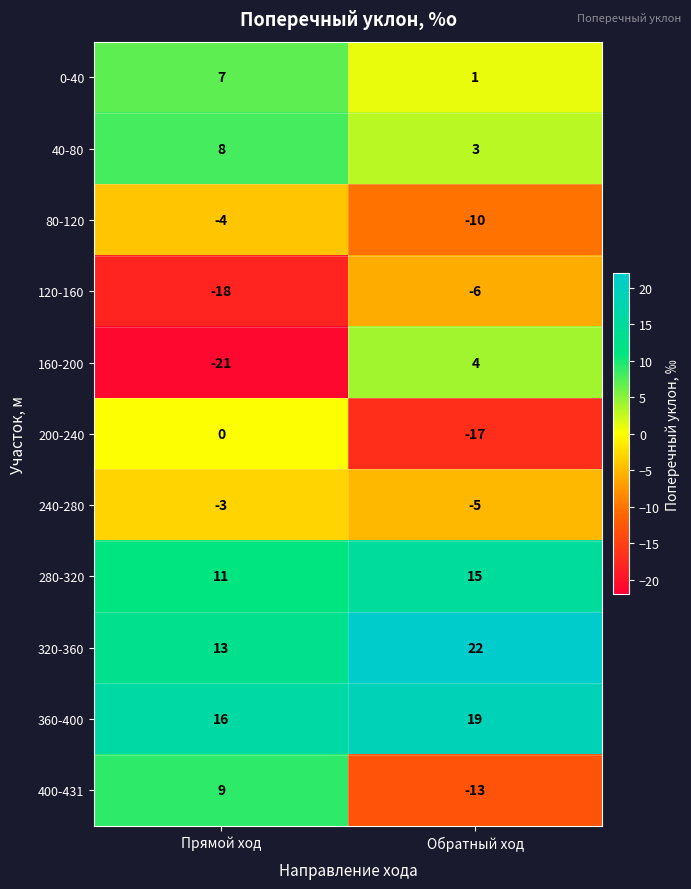

What is the average value of the 240-280 series?

-4